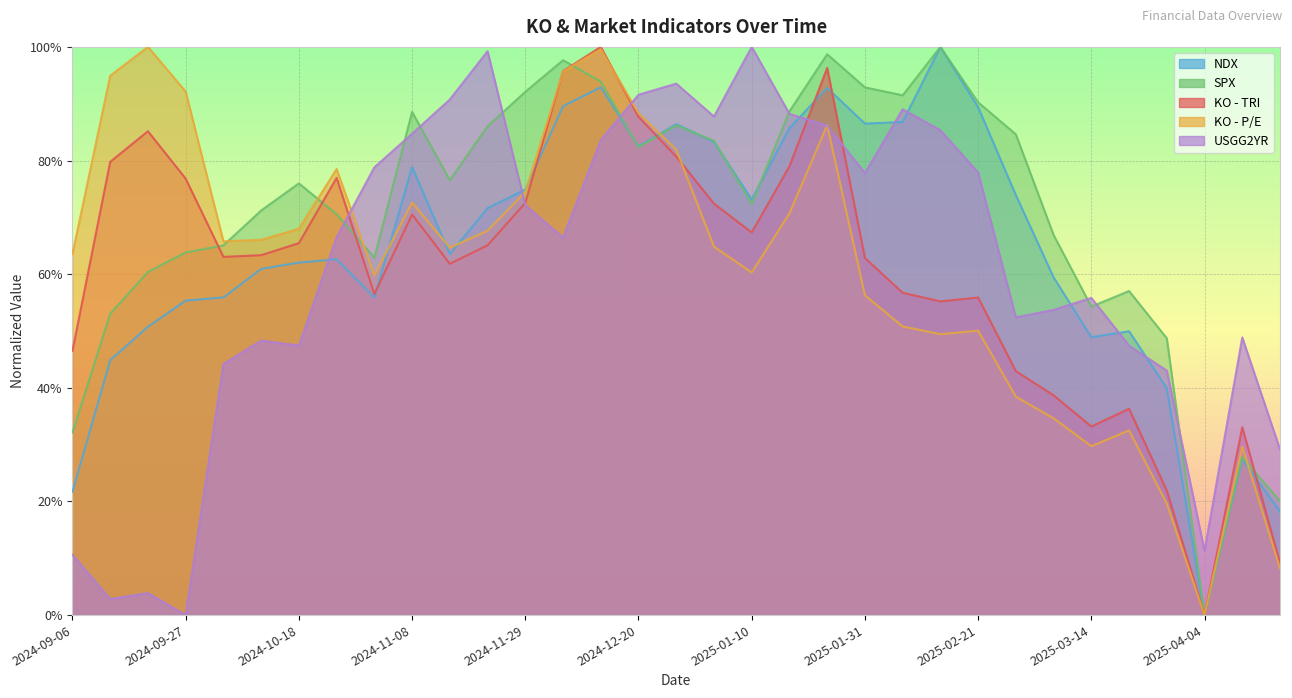

At which category is the sum across all series the highest?

2024-12-13